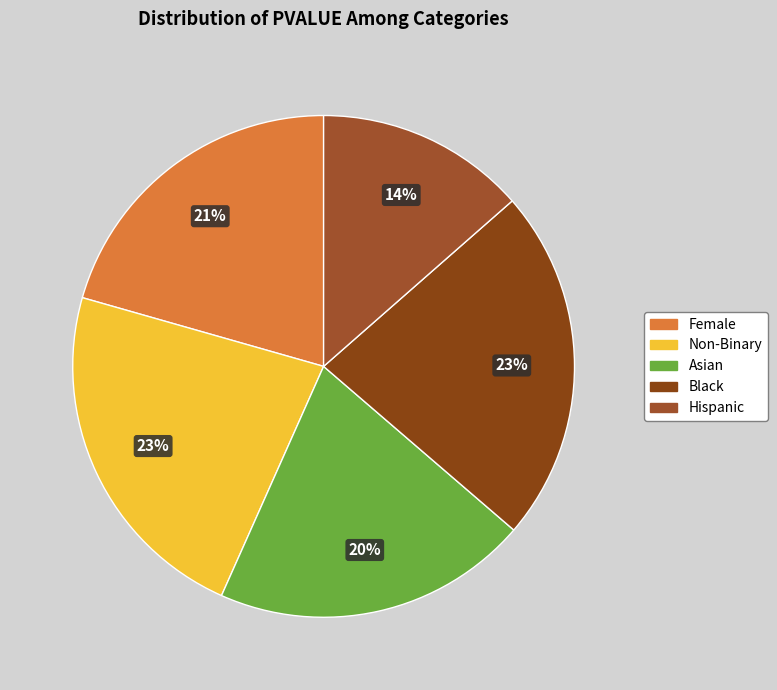

Which category has the smallest portion of the pie?

Hispanic